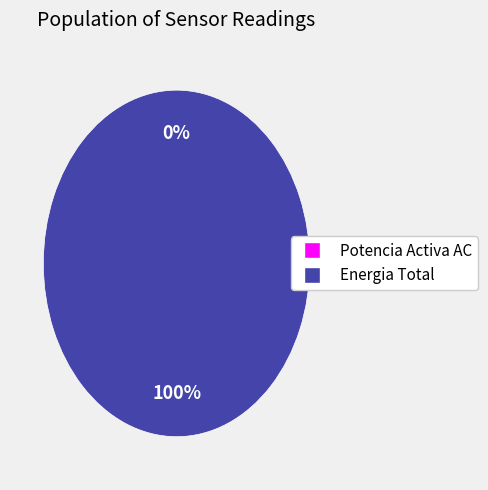

To the nearest percent, what is the difference between the largest and smallest slice percentages?

100%